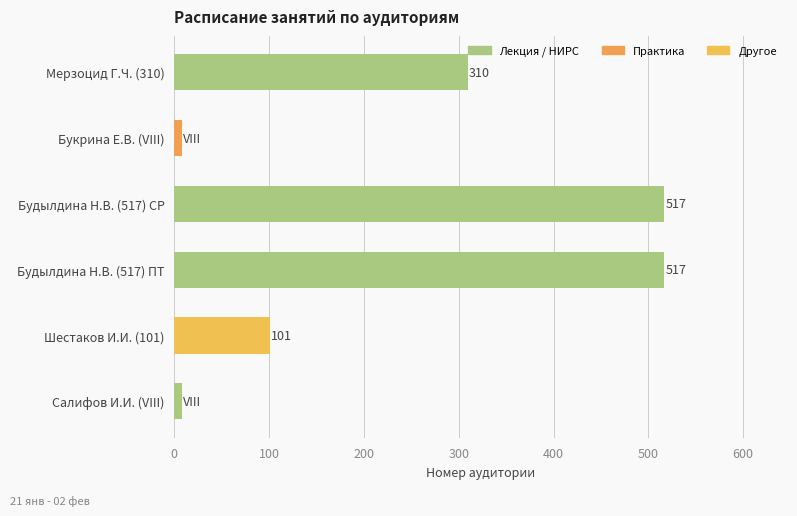

What is the greatest value displayed?

517